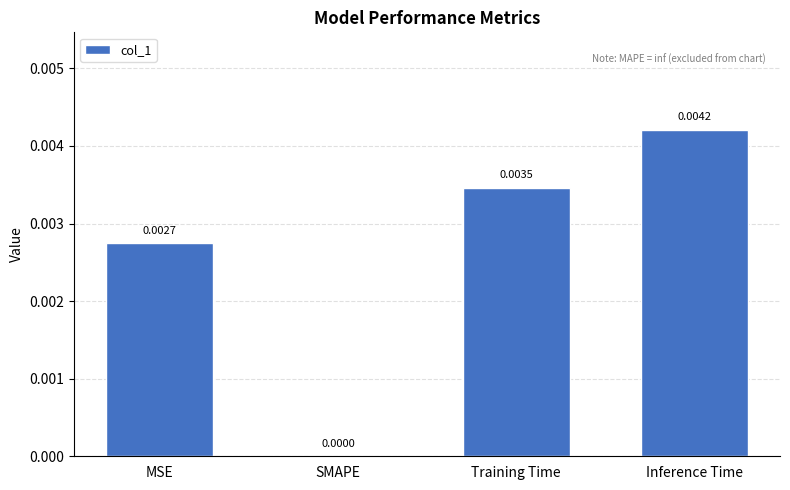

Which has a higher value, Inference Time or SMAPE?

Inference Time